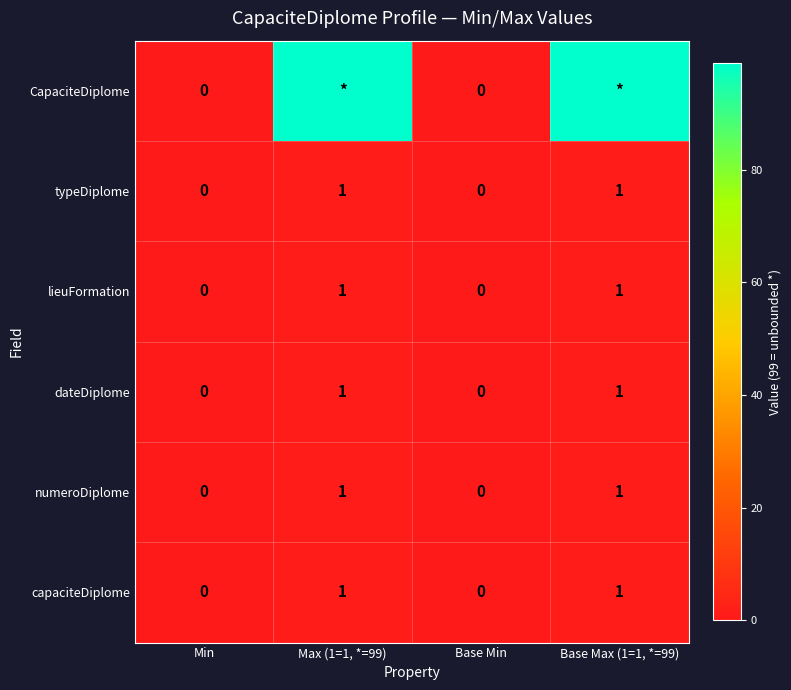

The capaciteDiplome series shows 1 at Max (1=1, *=99). True or false?

True